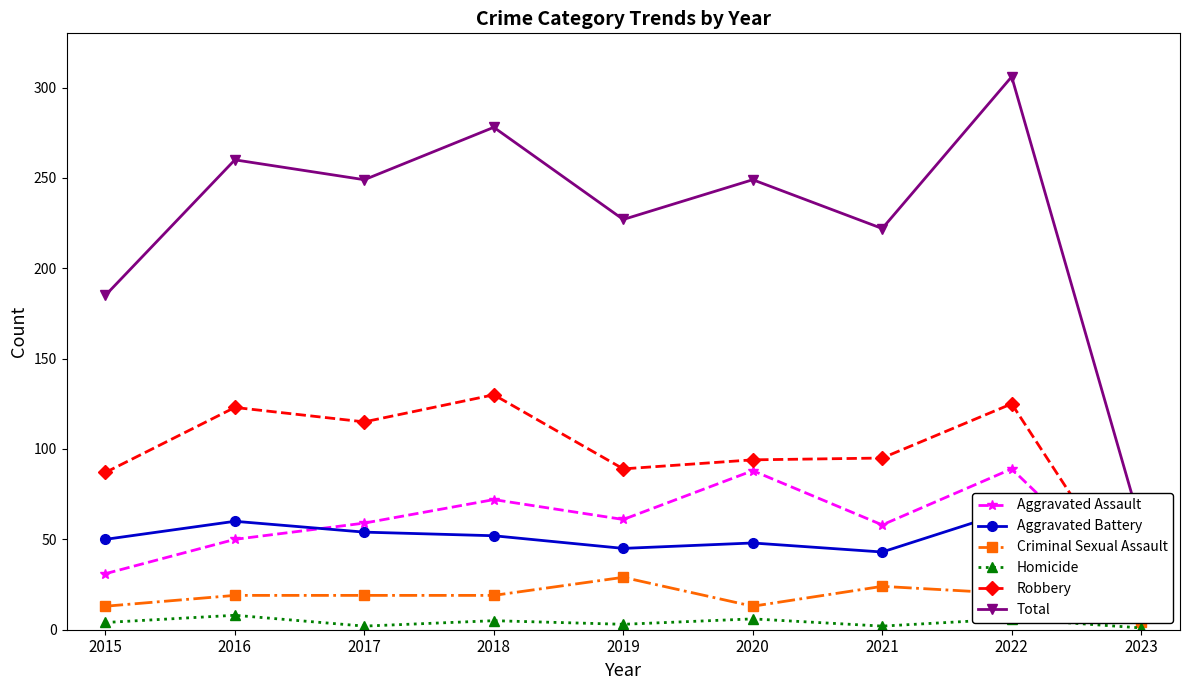

Which category has the highest value across all series?

2022